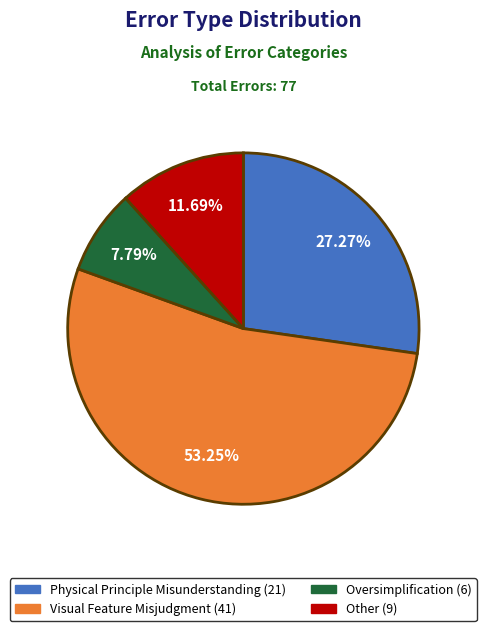

Is it true that Physical Principle Misunderstanding is 27% of the pie?

True